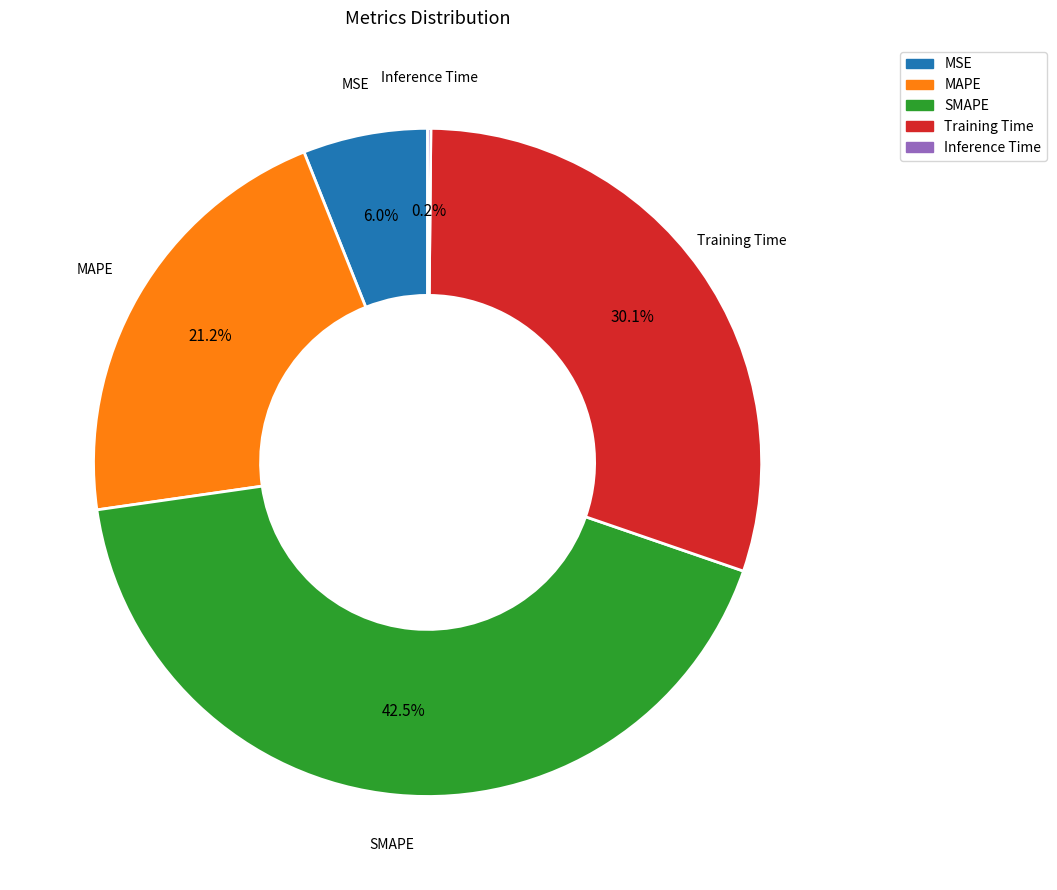

Which category has the biggest portion of the pie?

SMAPE